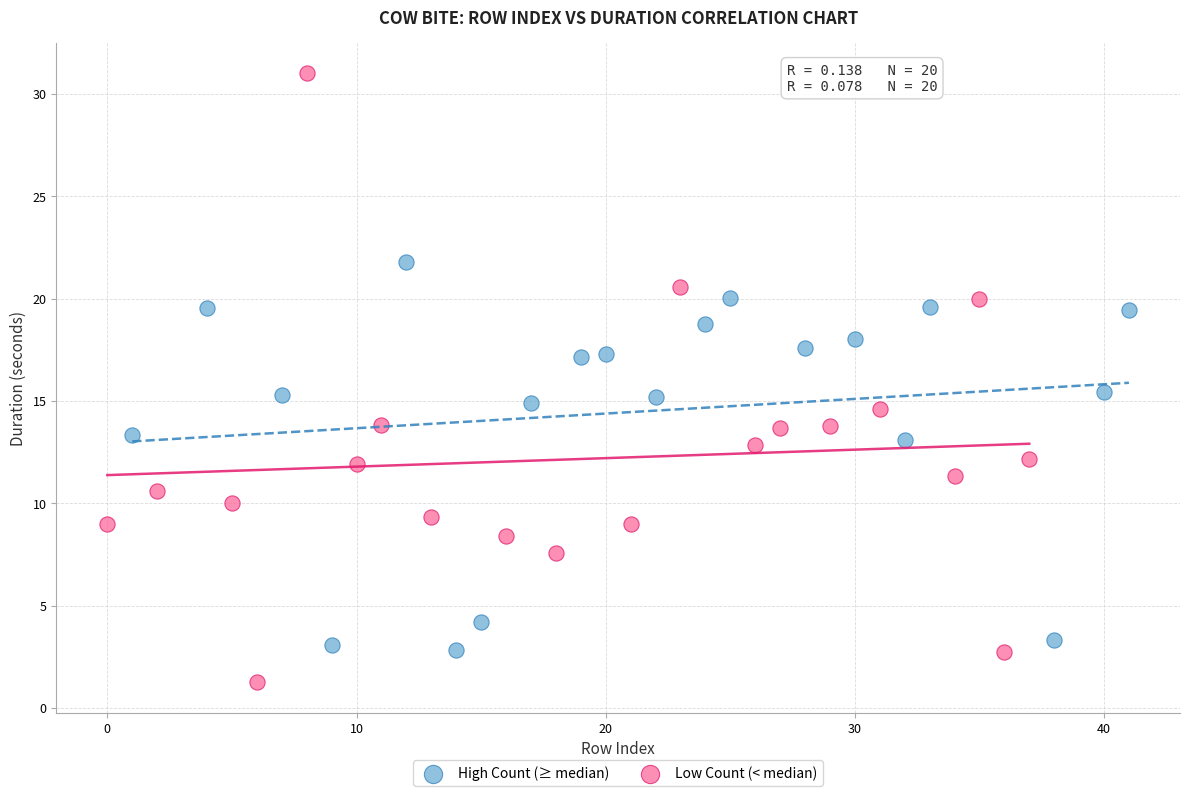

Which series reaches the minimum Y coordinate?

Low Count (< median)